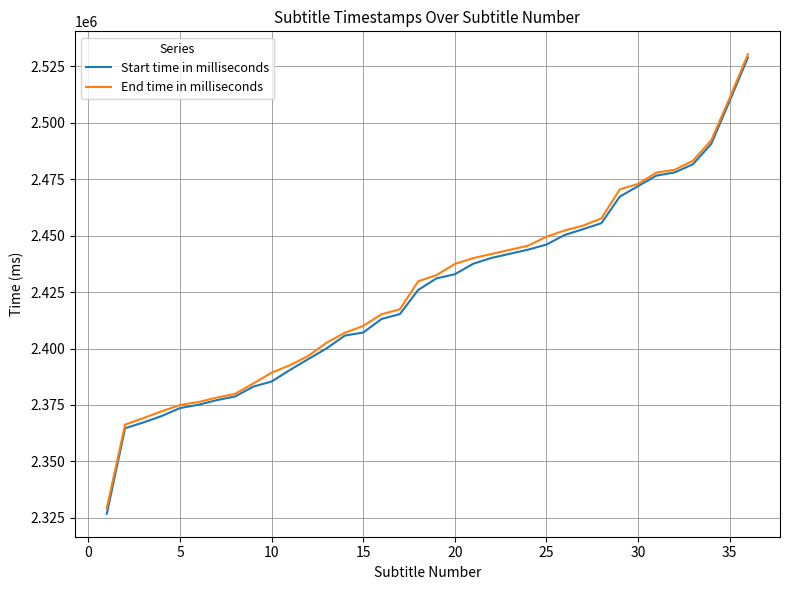

What is the highest value of the Start time in milliseconds series?

2528859